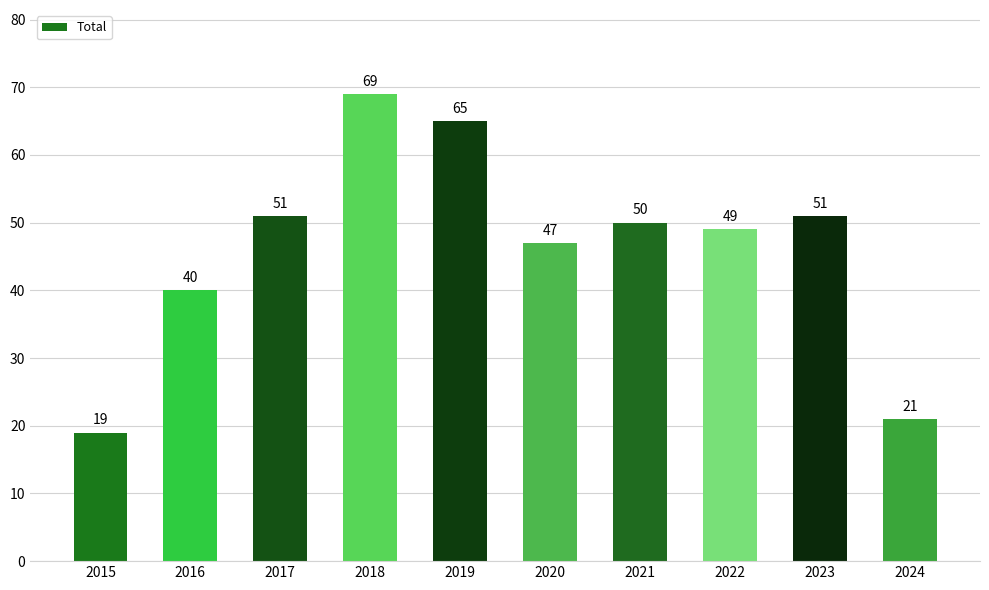

Reading left to right, what are all the values shown in this chart?

2015=19	2016=40	2017=51	2018=69	2019=65	2020=47	2021=50	2022=49	2023=51	2024=21